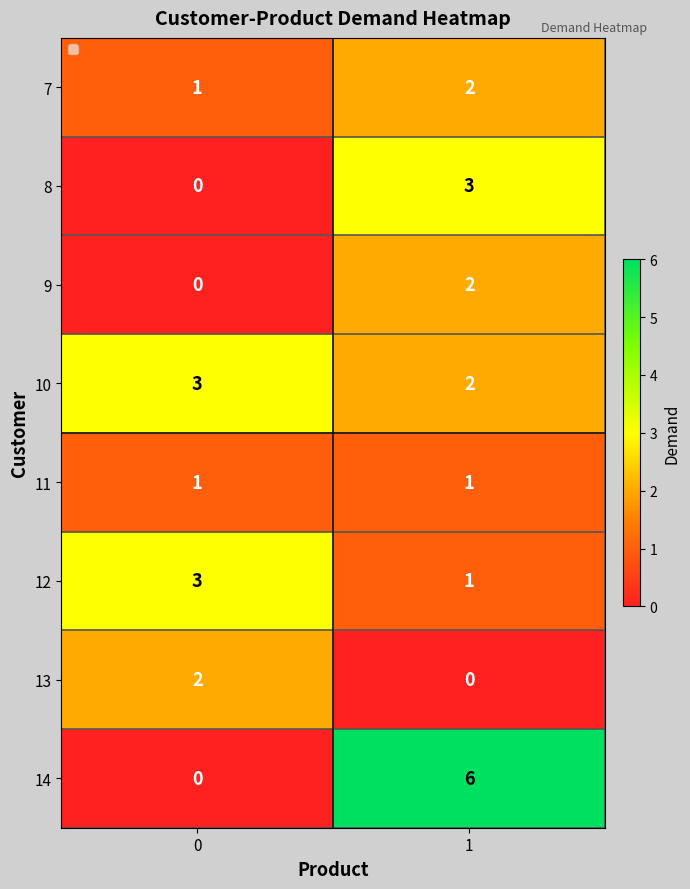

Which series has the largest total across all categories?

14